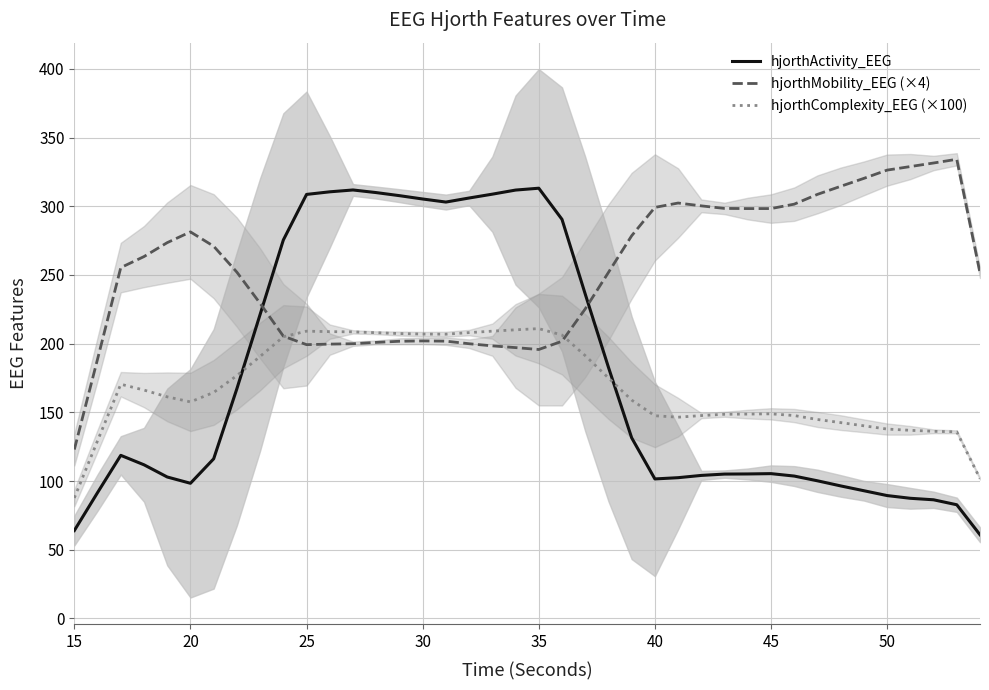

Which series ends up on top after the final intersection of hjorthMobility_EEG (×4) and hjorthComplexity_EEG (×100)?

hjorthMobility_EEG (×4)